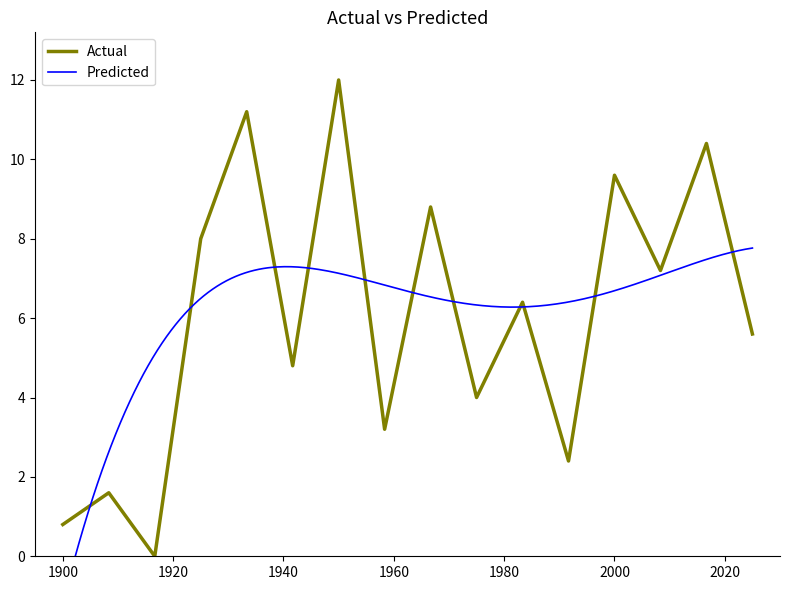

Which series has the largest total across all categories?

Actual